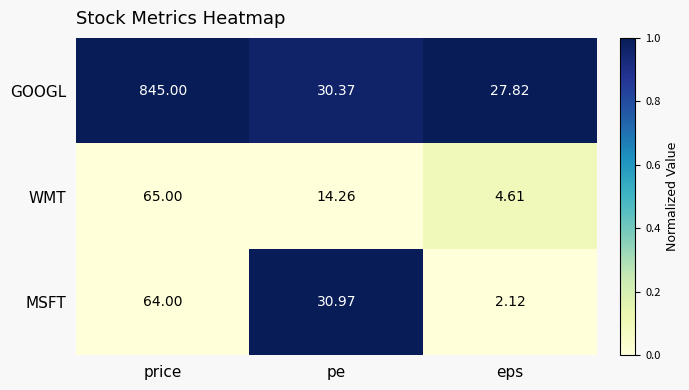

How many series are shown in this chart?

3